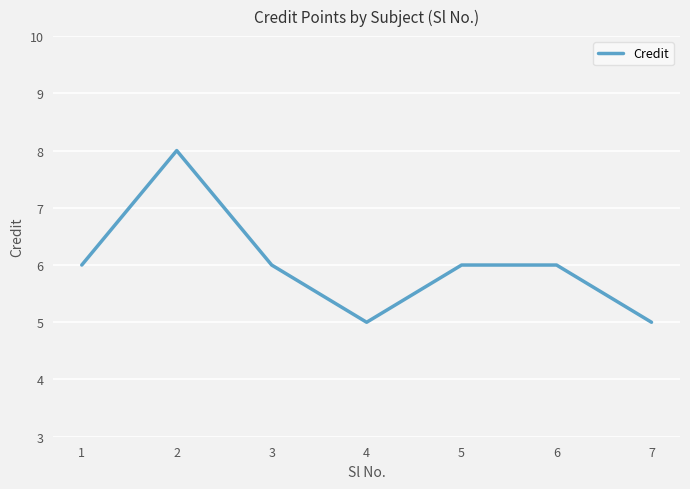

How many interior local valleys (lower than both neighbors) does the data have?

1